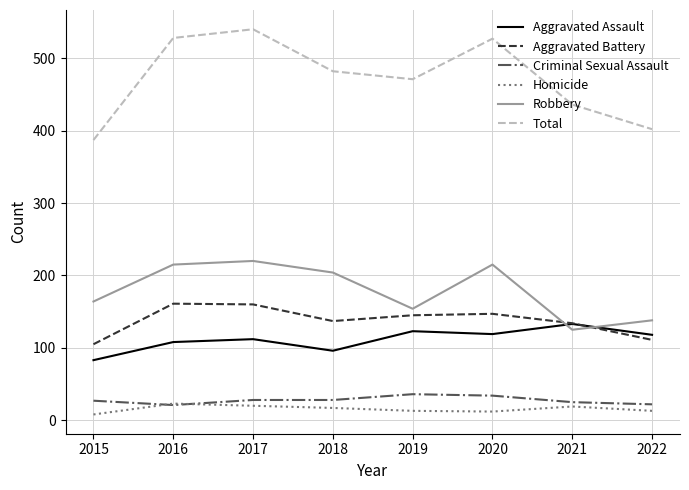

Rank the series by their maximum value, from highest to lowest.

Total, Robbery, Aggravated Battery, Aggravated Assault, Criminal Sexual Assault, Homicide